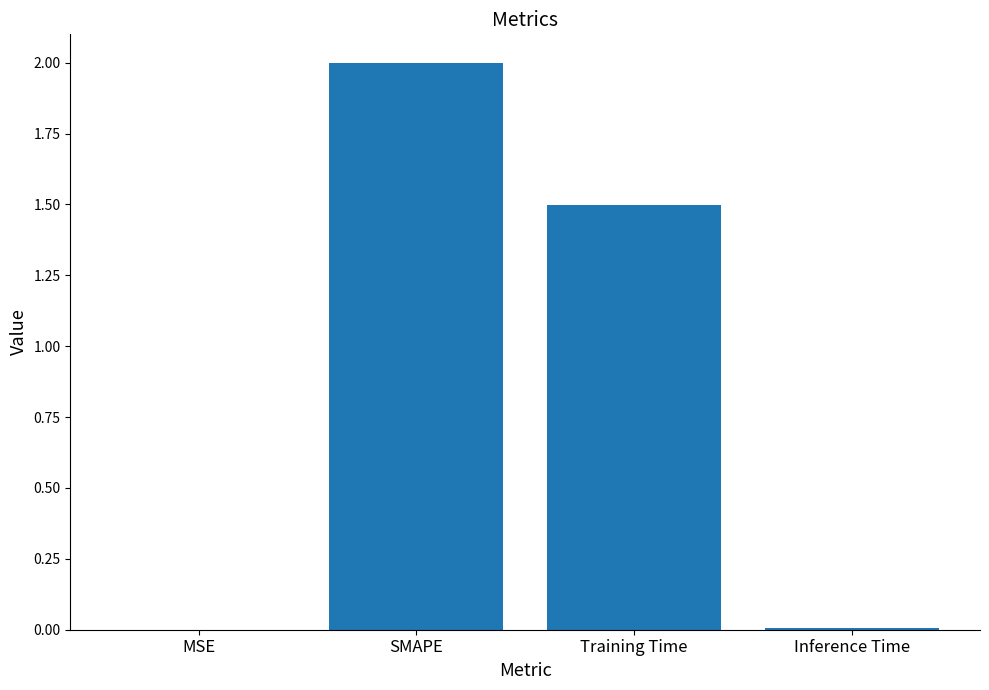

The value at Training Time is 0.8. True or false?

False